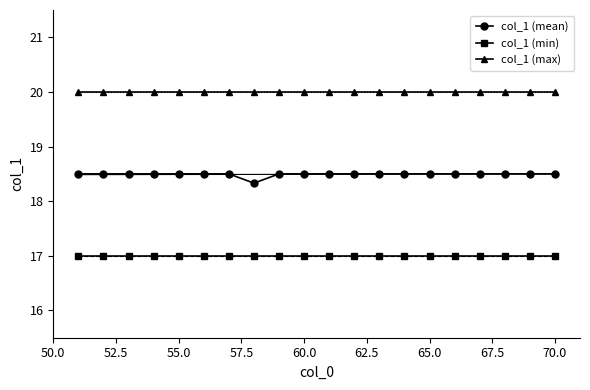

What is the value of the col_1 (max) point at the 7th from the left?

20.0